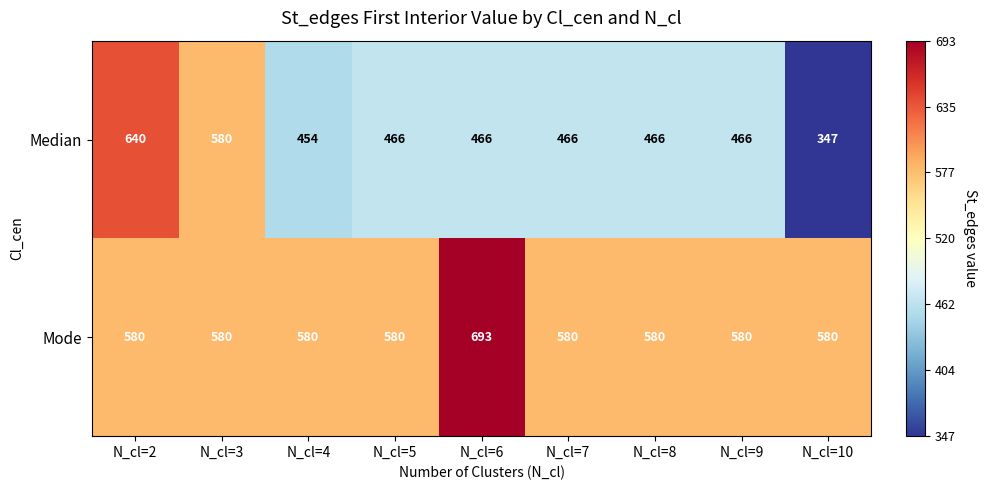

At which label does Mode reach its peak?

N_cl=6